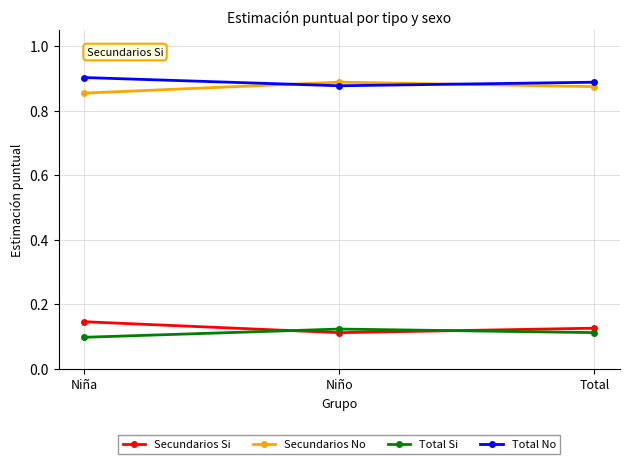

What are all the series names shown in the legend?

Secundarios Si, Secundarios No, Total Si, Total No